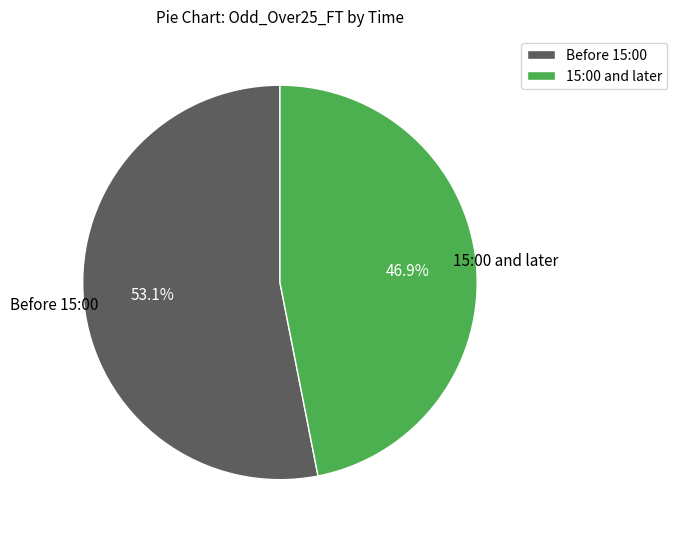

Which has a higher value, 15:00 and later or Before 15:00?

Before 15:00